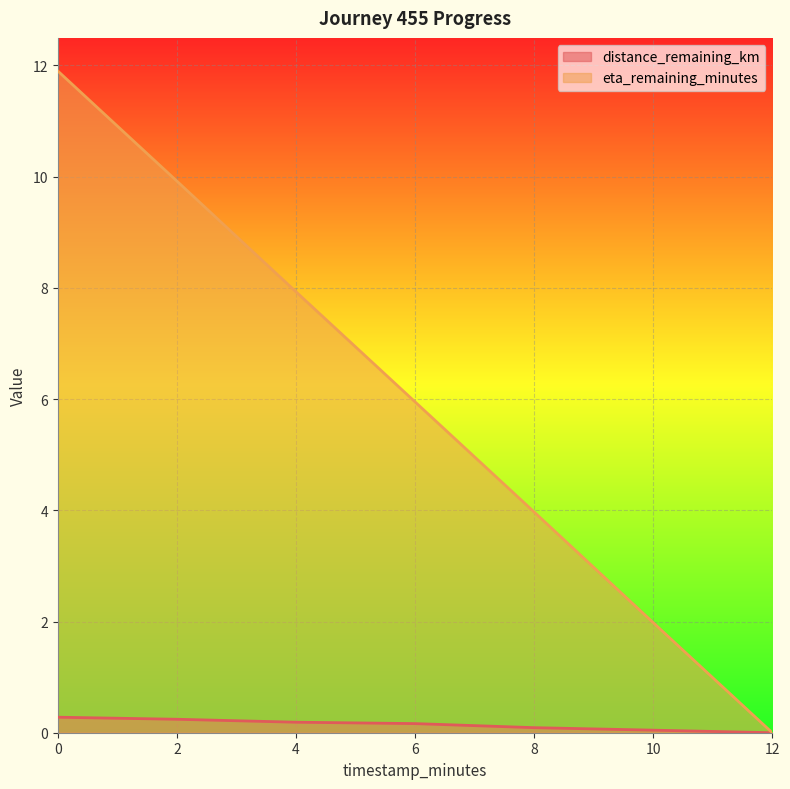

What is the difference between the highest and lowest values at 10?

1.9